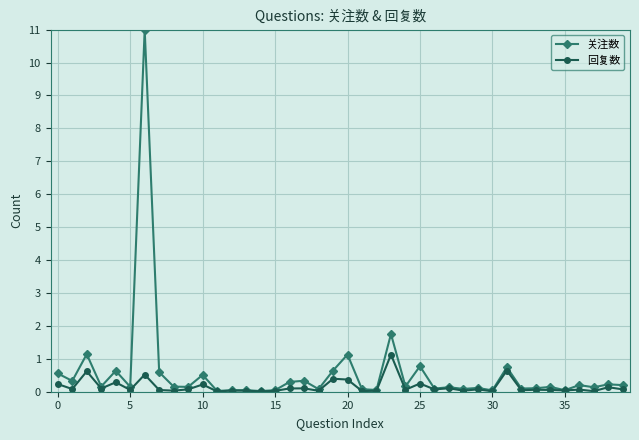

True or false: 回复数 has more than 1 interior local peaks.

True